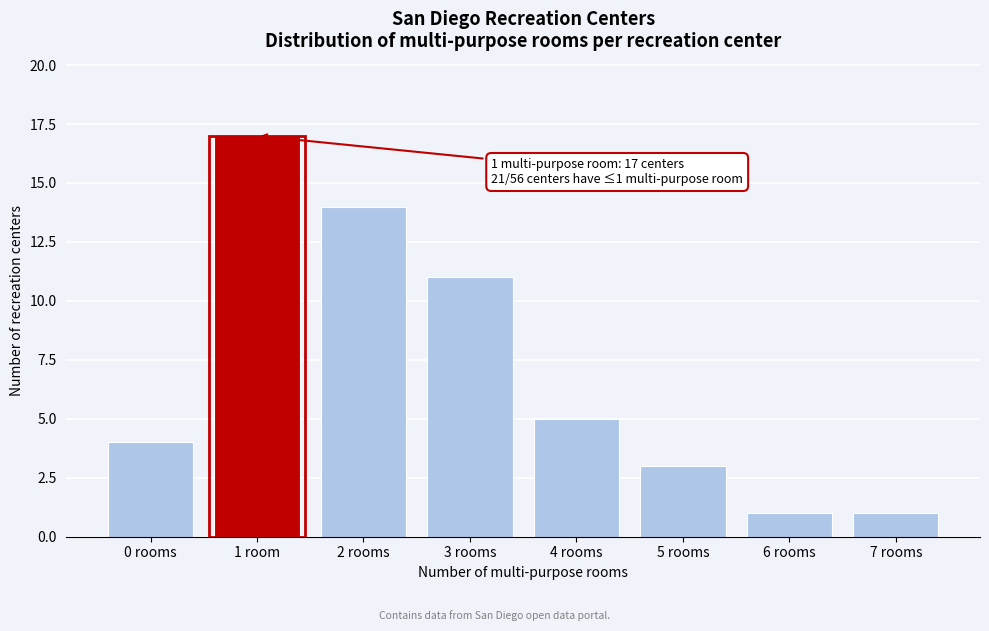

Reading left to right, extract all data points from this chart.

0 rooms=4	1 room=17	2 rooms=14	3 rooms=11	4 rooms=5	5 rooms=3	6 rooms=1	7 rooms=1